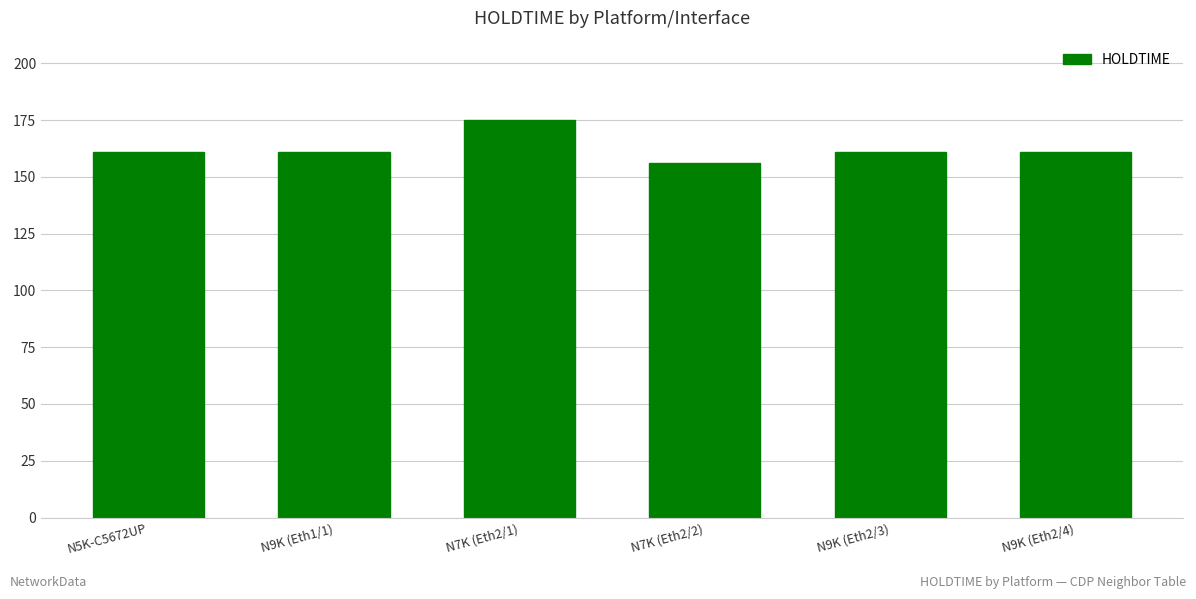

What is the sum of the values at N7K (Eth2/2) and N9K (Eth1/1)?

317